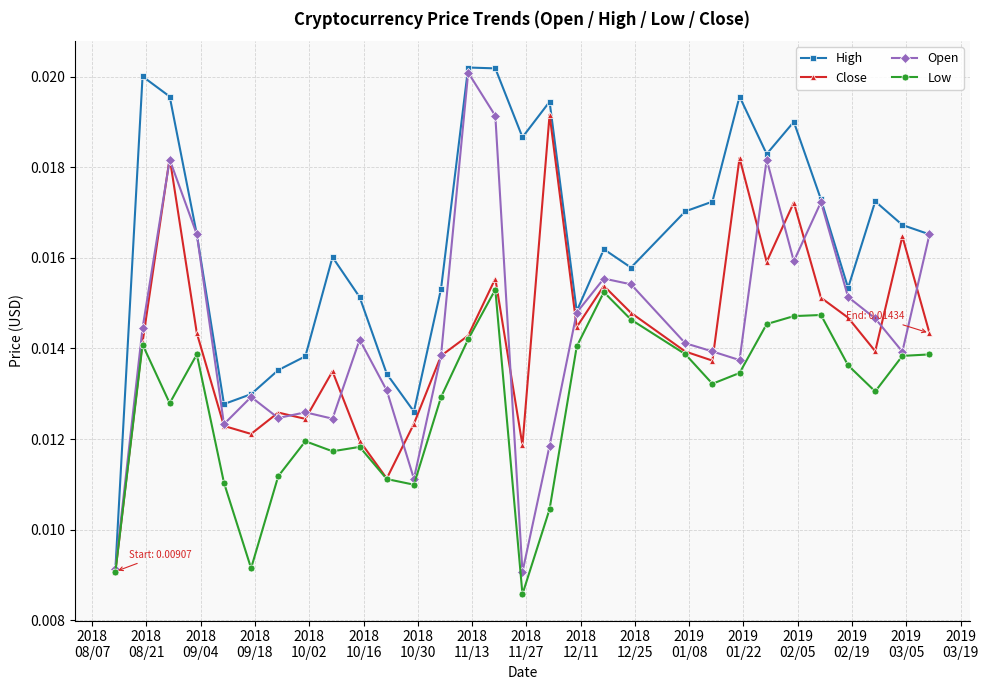

How many Low values are between 0 and 1?

30